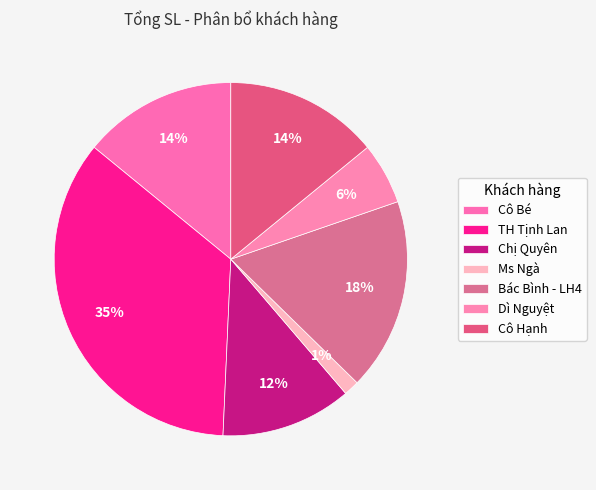

Count the number of slices in the pie.

7